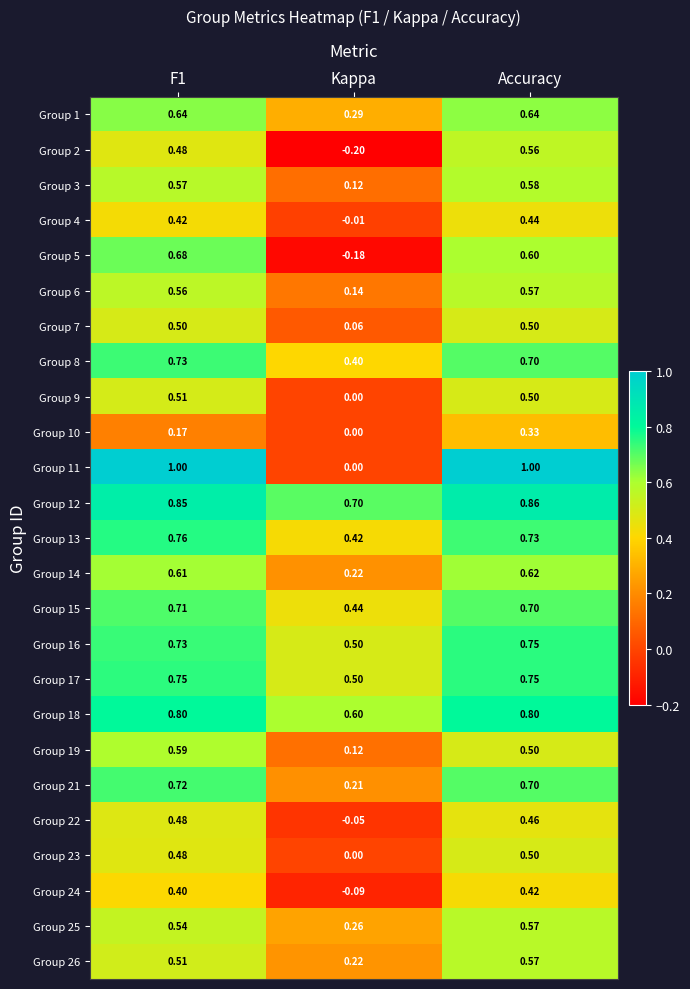

Is the value of Group 11 at F1 greater than the value of Group 21 at Accuracy?

Yes